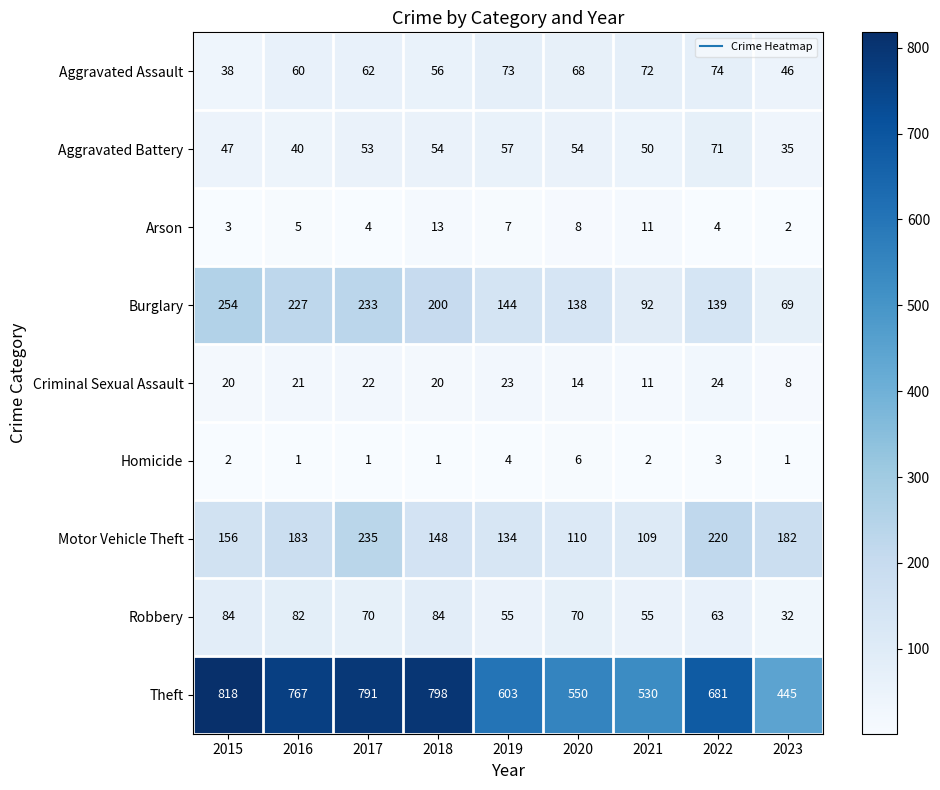

At 2022, list the series in order from smallest to largest.

Homicide, Arson, Criminal Sexual Assault, Robbery, Aggravated Battery, Aggravated Assault, Burglary, Motor Vehicle Theft, Theft